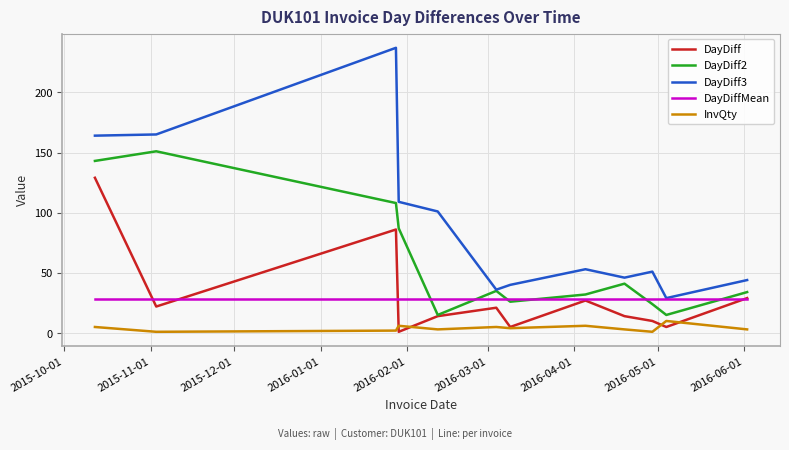

List the series in order of their peak value, highest first.

DayDiff3, DayDiff2, DayDiff, DayDiffMean, InvQty